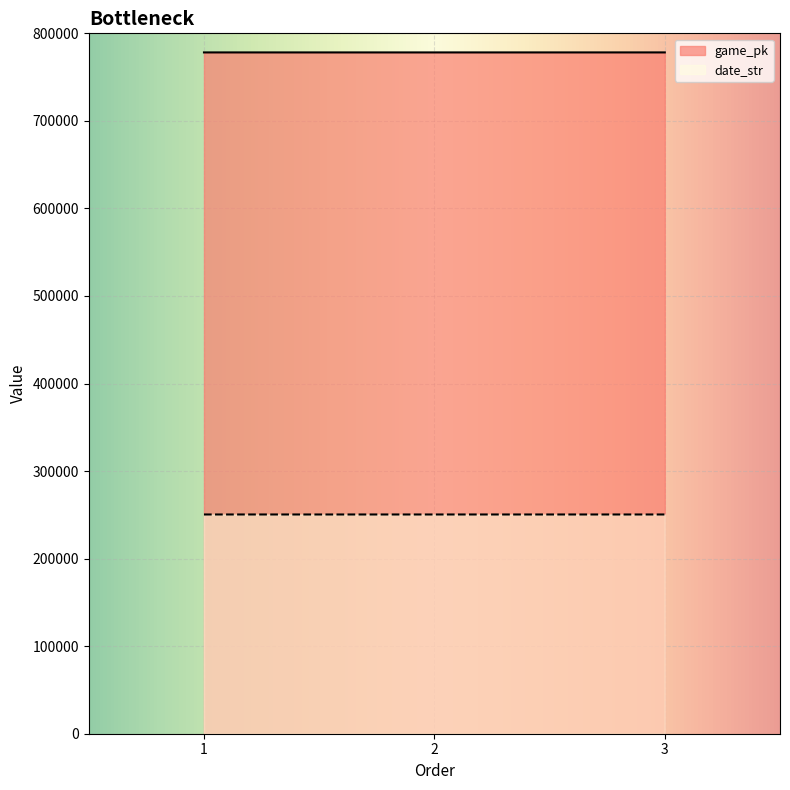

The game_pk series shows 778210 at 3. True or false?

True